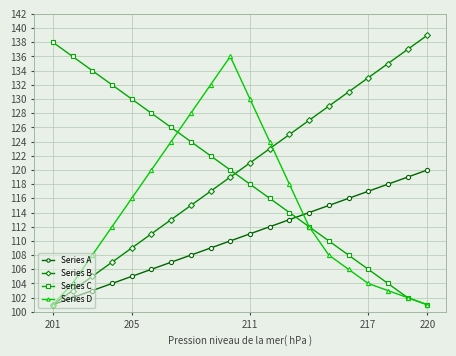

True or false: Series A and Series C cross at least once.

True